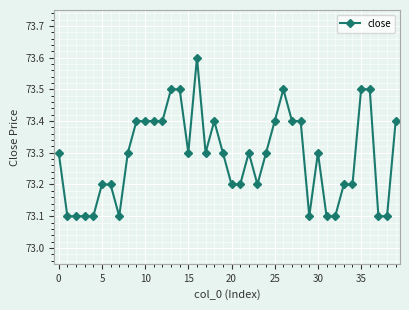

What is the value of the 9th point from the left?

73.3